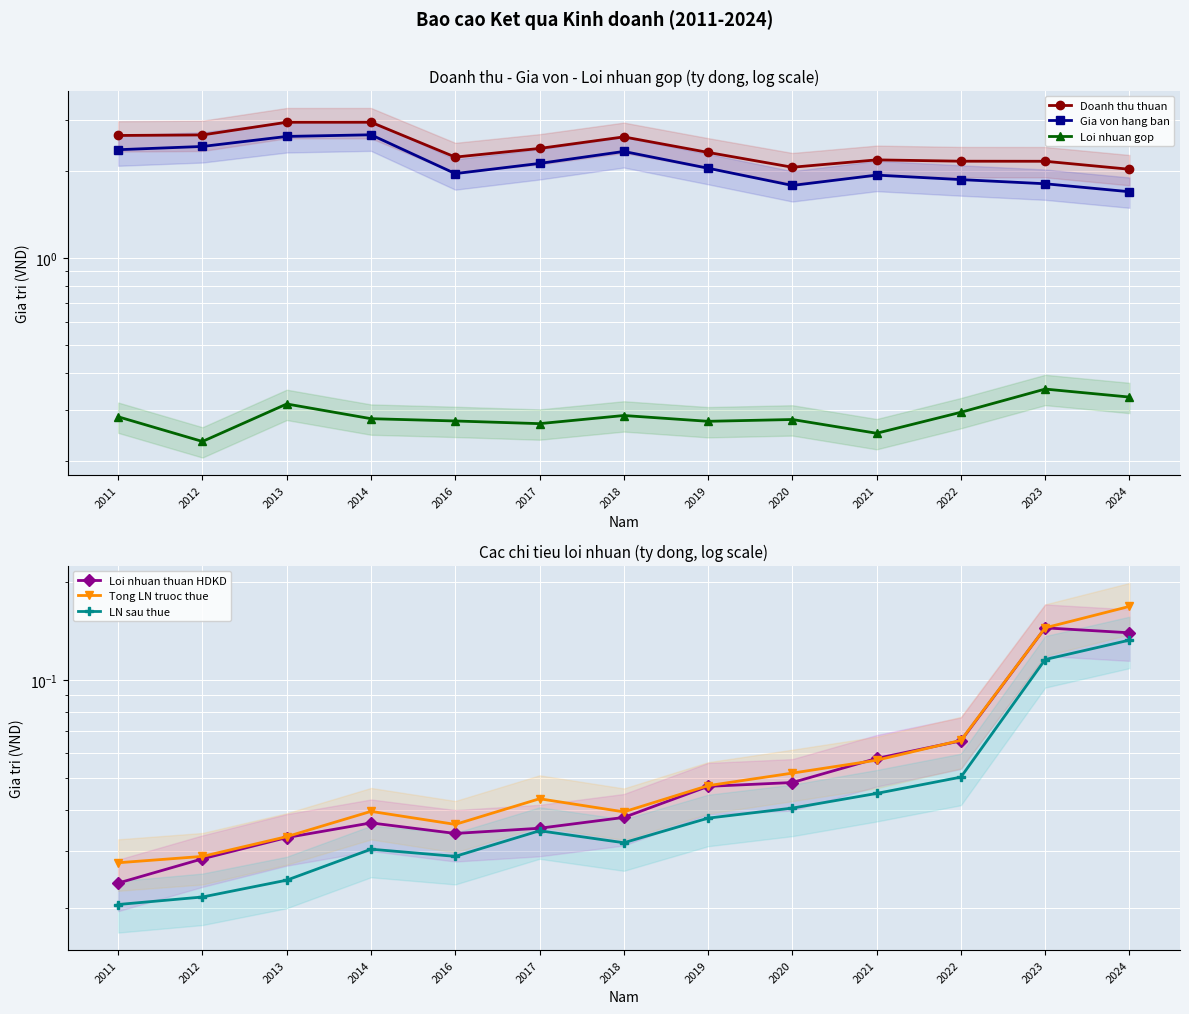

Rank the categories by Doanh thu thuan value from highest to lowest.

2014, 2013, 2012, 2011, 2018, 2017, 2019, 2016, 2021, 2022, 2023, 2020, 2024